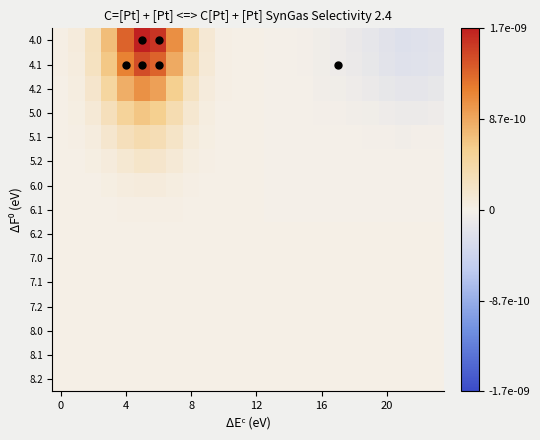

List the series in order of their peak value, highest first.

4.0, 4.1, 4.2, 5.0, 5.1, 5.2, 6.0, 6.1, 6.2, 7.0, 7.1, 7.2, 8.0, 8.1, 8.2